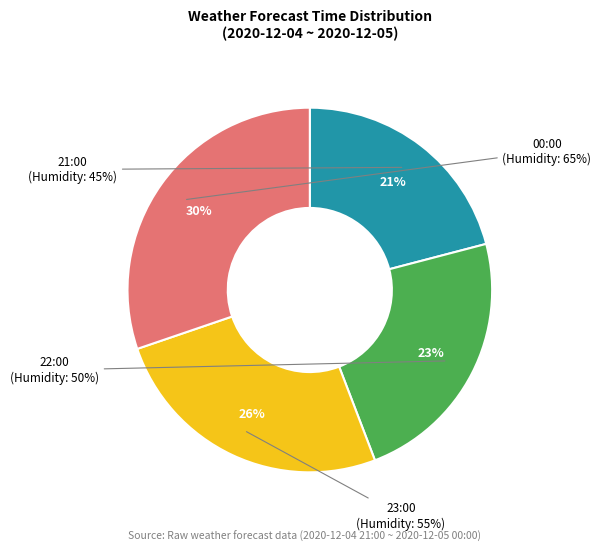

How many slices are in this pie chart?

4